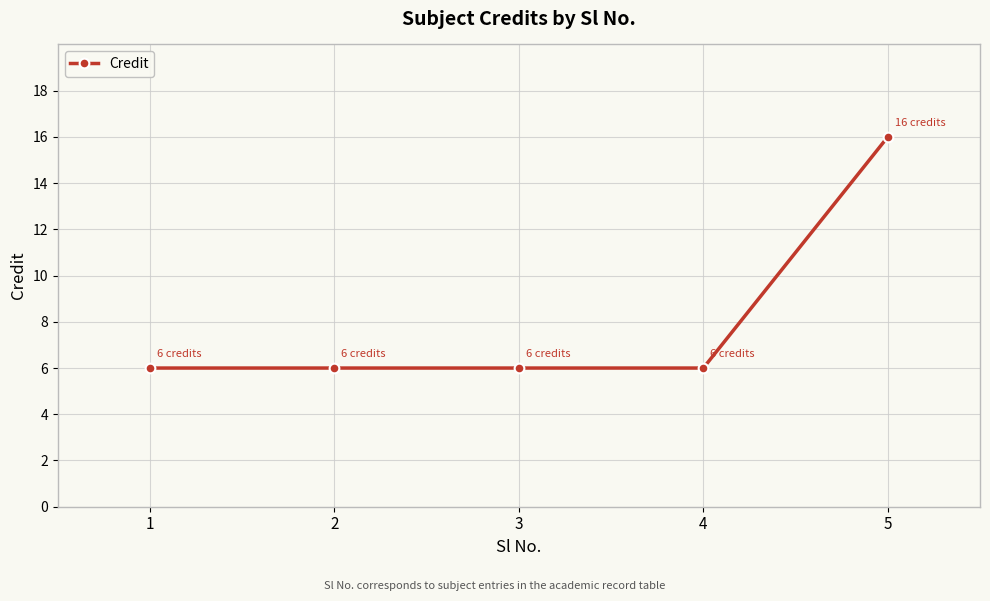

Reading left to right, extract all data points from this chart.

1=6	2=6	3=6	4=6	5=16